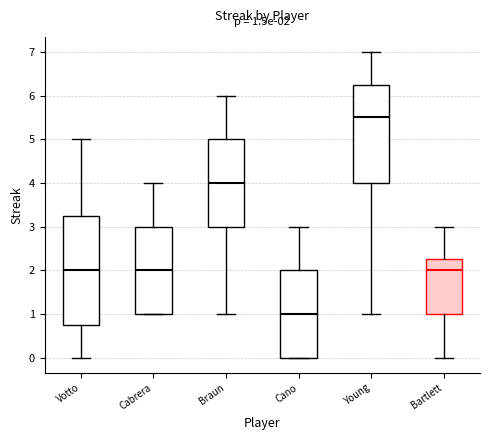

Which box's median line is the highest?

Young